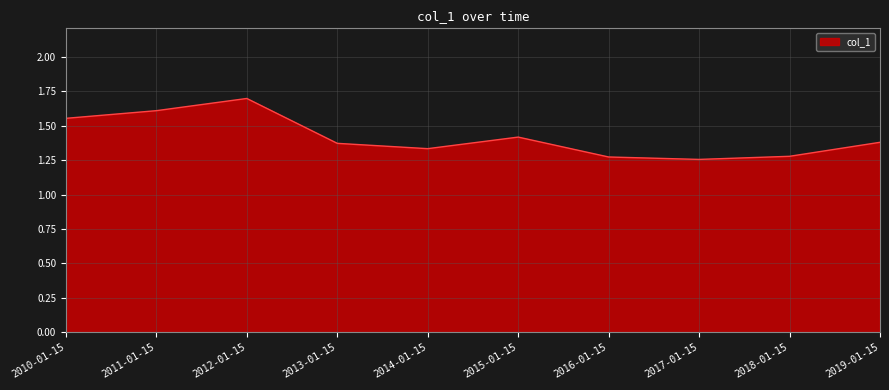

What is the difference between the maximum and minimum values?

0.4